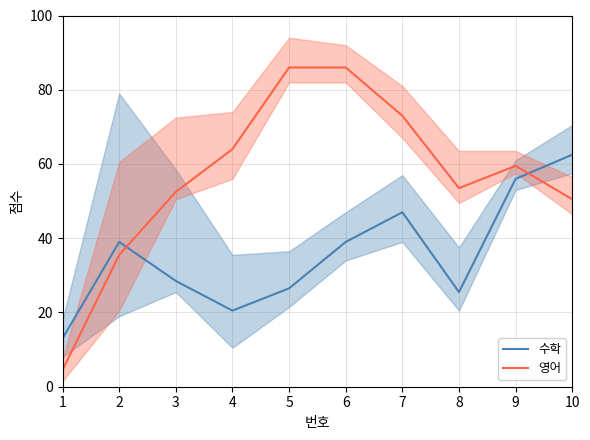

How many lines are shown in the chart?

2